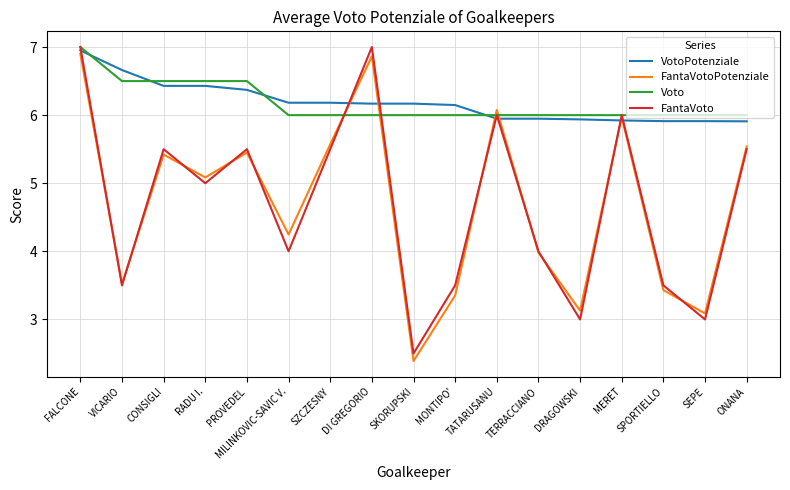

Reading left to right, what are all the values shown in this chart?

VotoPotenziale: FALCONE=7.0	VICARIO=6.7	CONSIGLI=6.4	RADU I.=6.4	PROVEDEL=6.4	MILINKOVIC-SAVIC V.=6.2	SZCZESNY=6.2	DI GREGORIO=6.2	SKORUPSKI=6.2	MONTIPO'=6.1	TATARUSANU=5.9	TERRACCIANO=5.9	DRAGOWSKI=5.9	MERET=5.9	SPORTIELLO=5.9	SEPE=5.9	ONANA=5.9
FantaVotoPotenziale: FALCONE=6.9	VICARIO=3.5	CONSIGLI=5.4	RADU I.=5.1	PROVEDEL=5.4	MILINKOVIC-SAVIC V.=4.2	SZCZESNY=5.6	DI GREGORIO=6.9	SKORUPSKI=2.4	MONTIPO'=3.4	TATARUSANU=6.1	TERRACCIANO=4.0	DRAGOWSKI=3.1	MERET=6.0	SPORTIELLO=3.4	SEPE=3.1	ONANA=5.5
Voto: FALCONE=7.0	VICARIO=6.5	CONSIGLI=6.5	RADU I.=6.5	PROVEDEL=6.5	MILINKOVIC-SAVIC V.=6.0	SZCZESNY=6.0	DI GREGORIO=6.0	SKORUPSKI=6.0	MONTIPO'=6.0	TATARUSANU=6.0	TERRACCIANO=6.0	DRAGOWSKI=6.0	MERET=6.0	SPORTIELLO=6.0	SEPE=6.0	ONANA=6.0
FantaVoto: FALCONE=7.0	VICARIO=3.5	CONSIGLI=5.5	RADU I.=5.0	PROVEDEL=5.5	MILINKOVIC-SAVIC V.=4.0	SZCZESNY=5.5	DI GREGORIO=7.0	SKORUPSKI=2.5	MONTIPO'=3.5	TATARUSANU=6.0	TERRACCIANO=4.0	DRAGOWSKI=3.0	MERET=6.0	SPORTIELLO=3.5	SEPE=3.0	ONANA=5.5